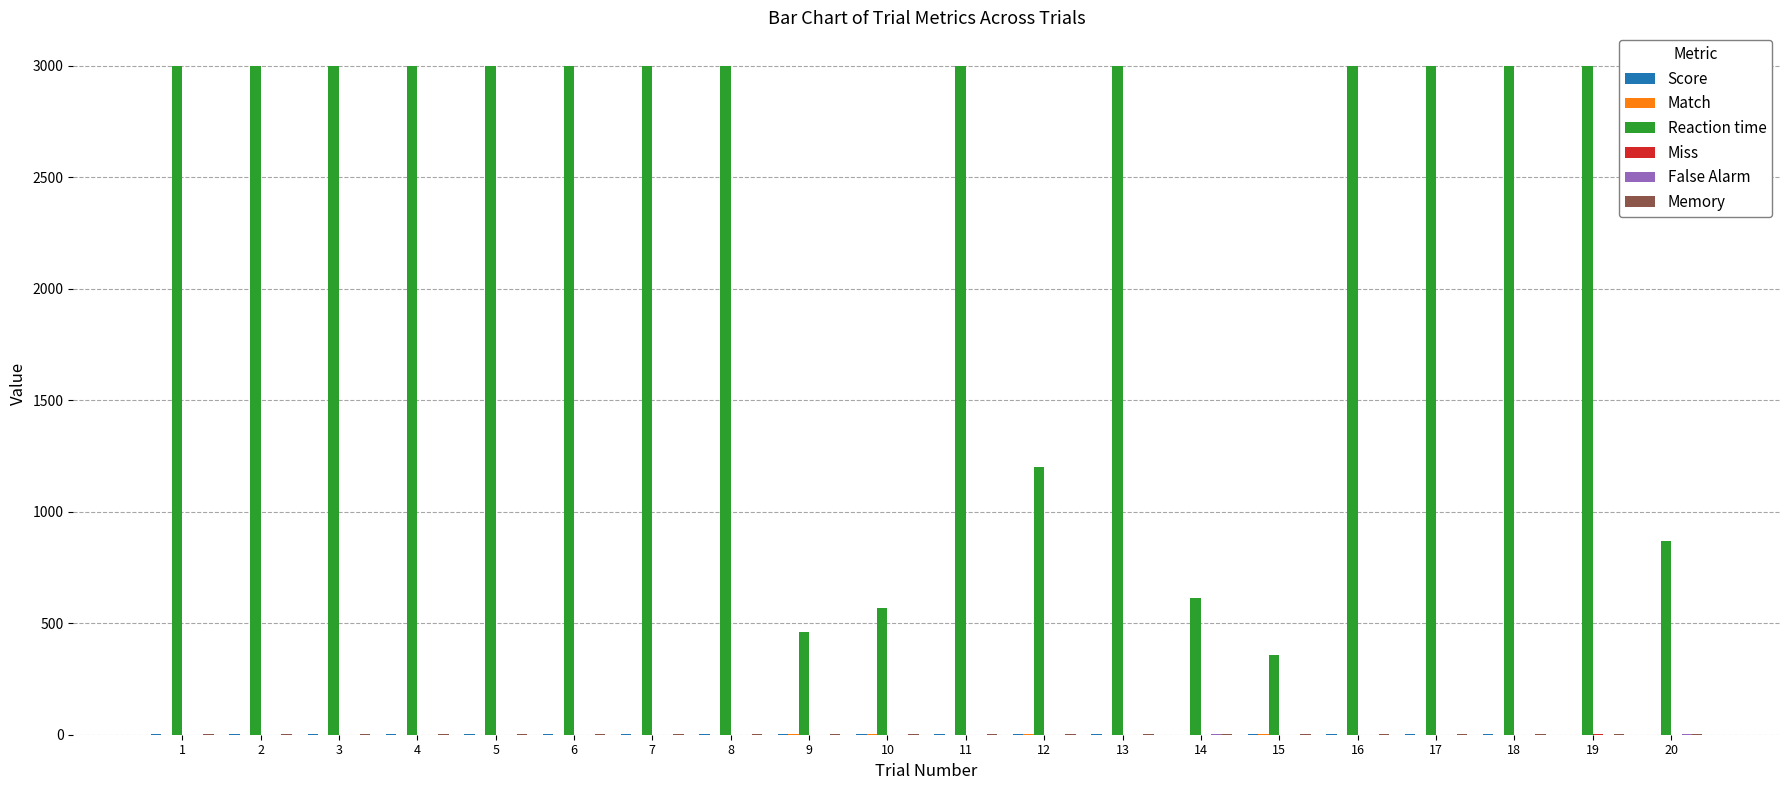

Which series has the largest total across all categories?

Reaction time